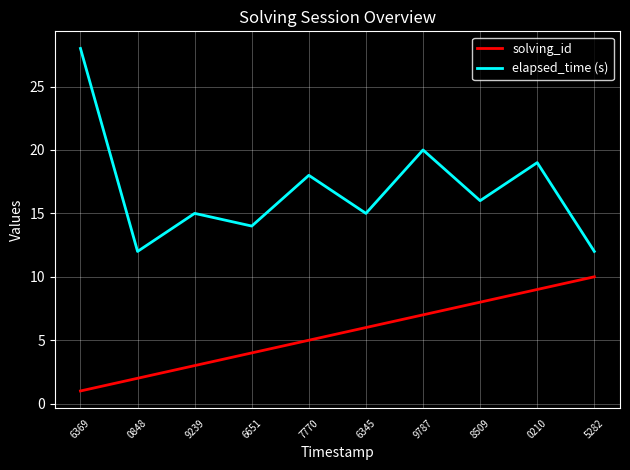

At how many categories does at least one series exceed 26?

1